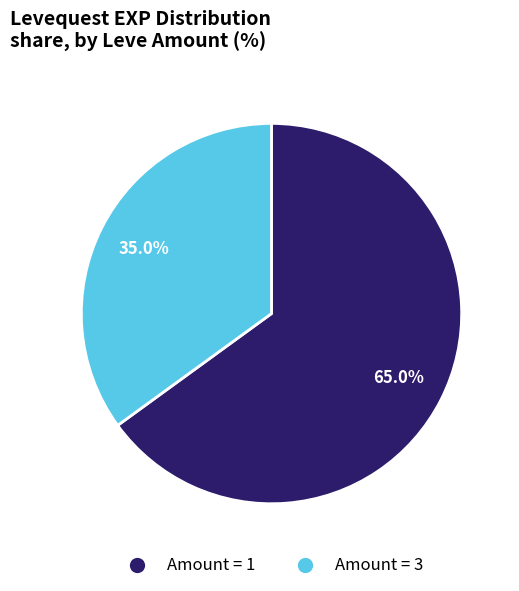

Does any single category account for the majority?

Yes